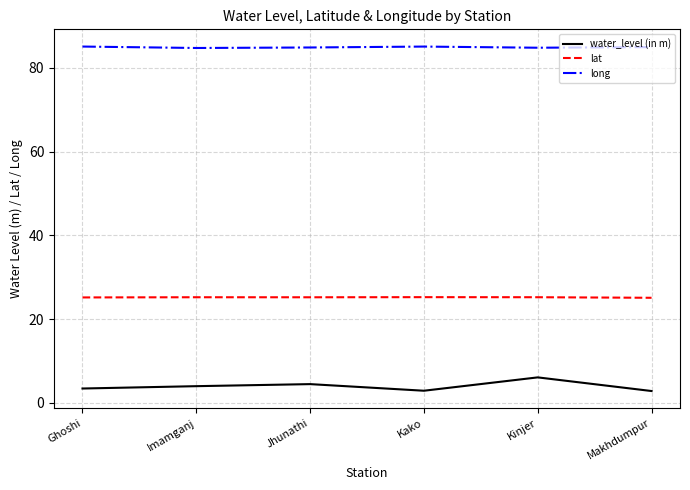

What are all the series names shown in the legend?

water_level (in m), lat, long